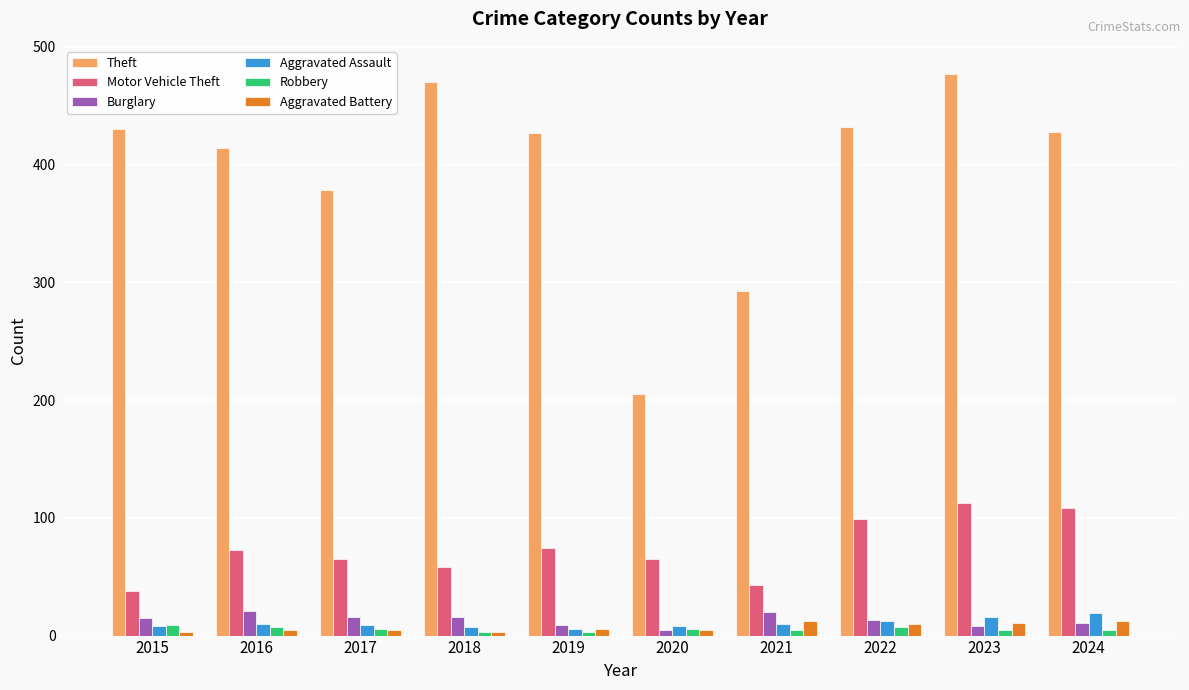

How many bars are there in total?

60